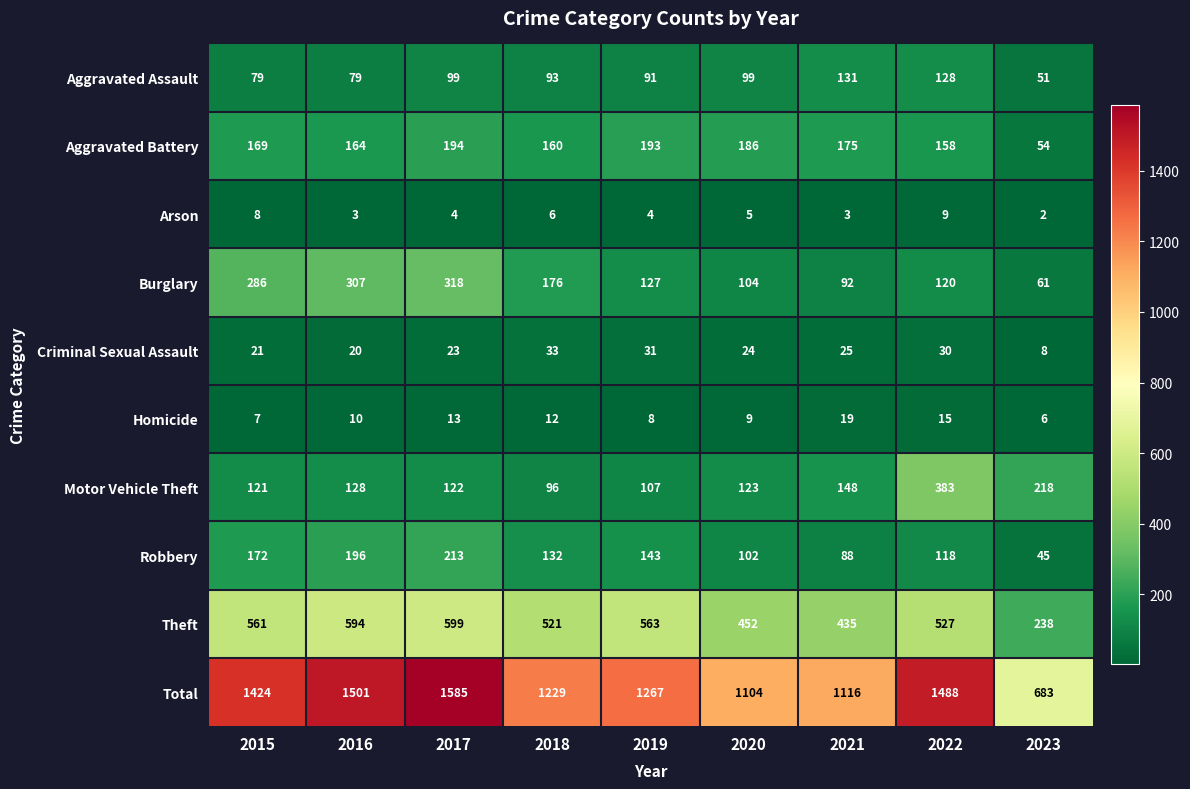

What is the difference between the maximum and minimum values in the Criminal Sexual Assault series?

25